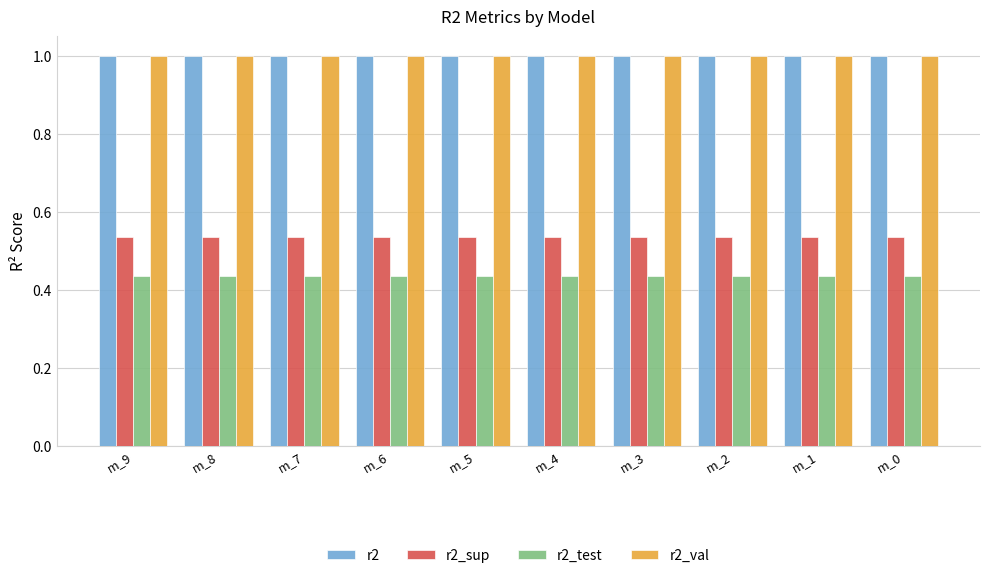

What is the spread (max minus min) of values at m_2?

0.6